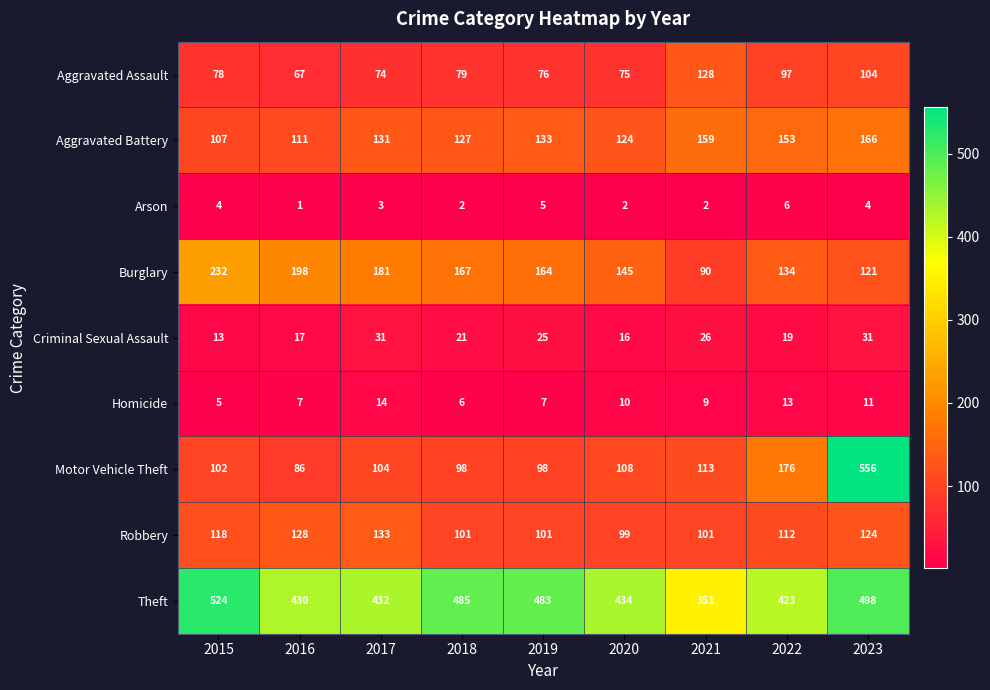

At which label does Burglary reach its peak?

2015